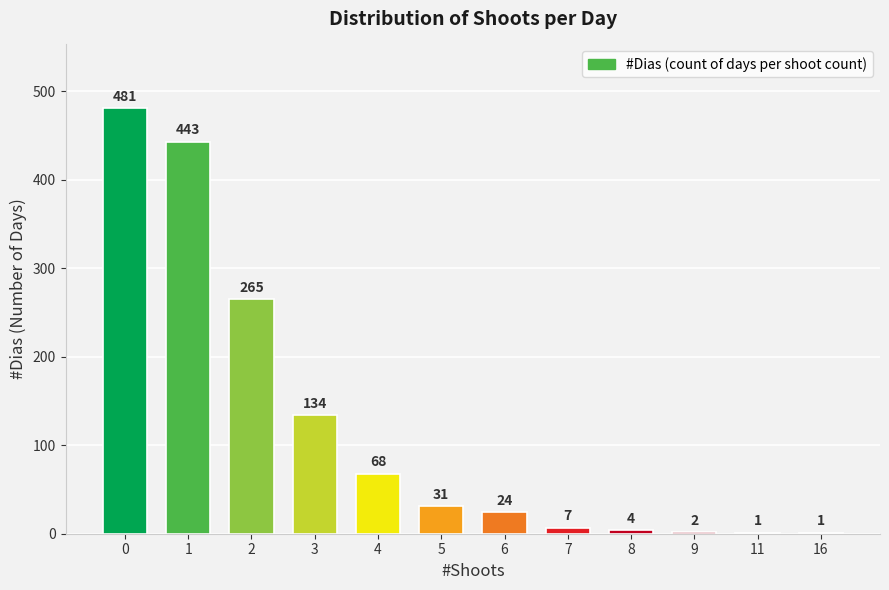

Is it true that the value at 0 is 481?

True